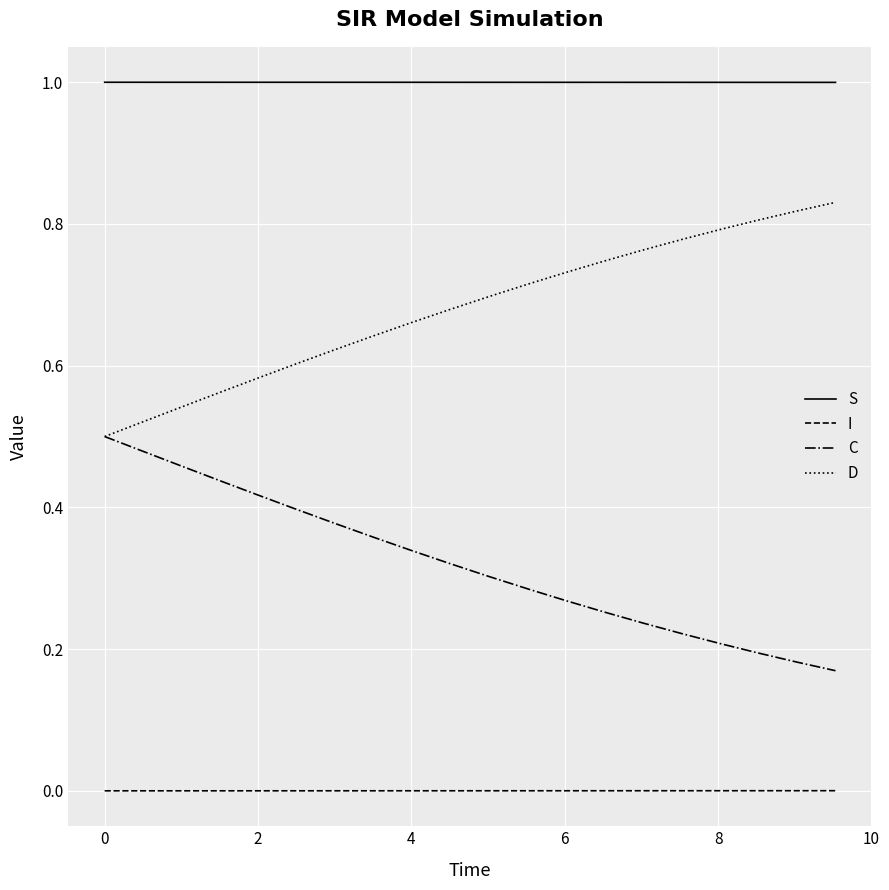

At how many categories does at least one series exceed 0?

20